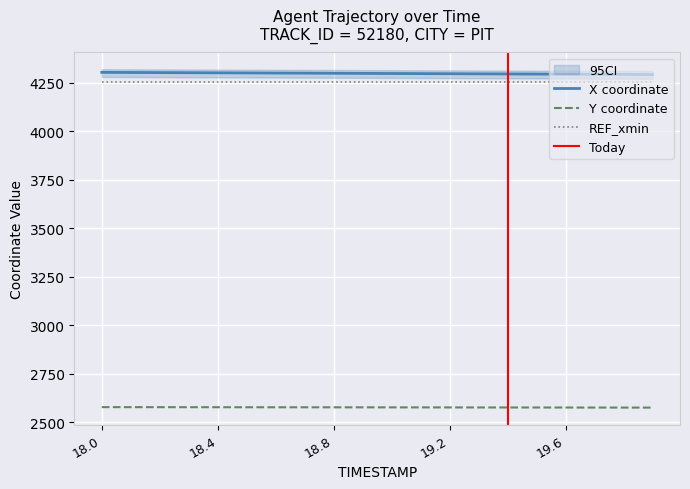

Reading left to right, list all the values displayed in this chart.

X: 4303.7	4303.1	4302.6	4302.0	4301.4	4300.8	4300.2	4299.6	4299.0	4298.5	4297.9	4297.3	4296.7	4296.1	4295.5	4294.9	4294.4	4293.8	4293.2	4292.6
Y: 2577.8	2577.7	2577.6	2577.4	2577.3	2577.2	2577.1	2576.9	2576.8	2576.7	2576.5	2576.4	2576.3	2576.1	2576.0	2575.9	2575.7	2575.6	2575.5	2575.3